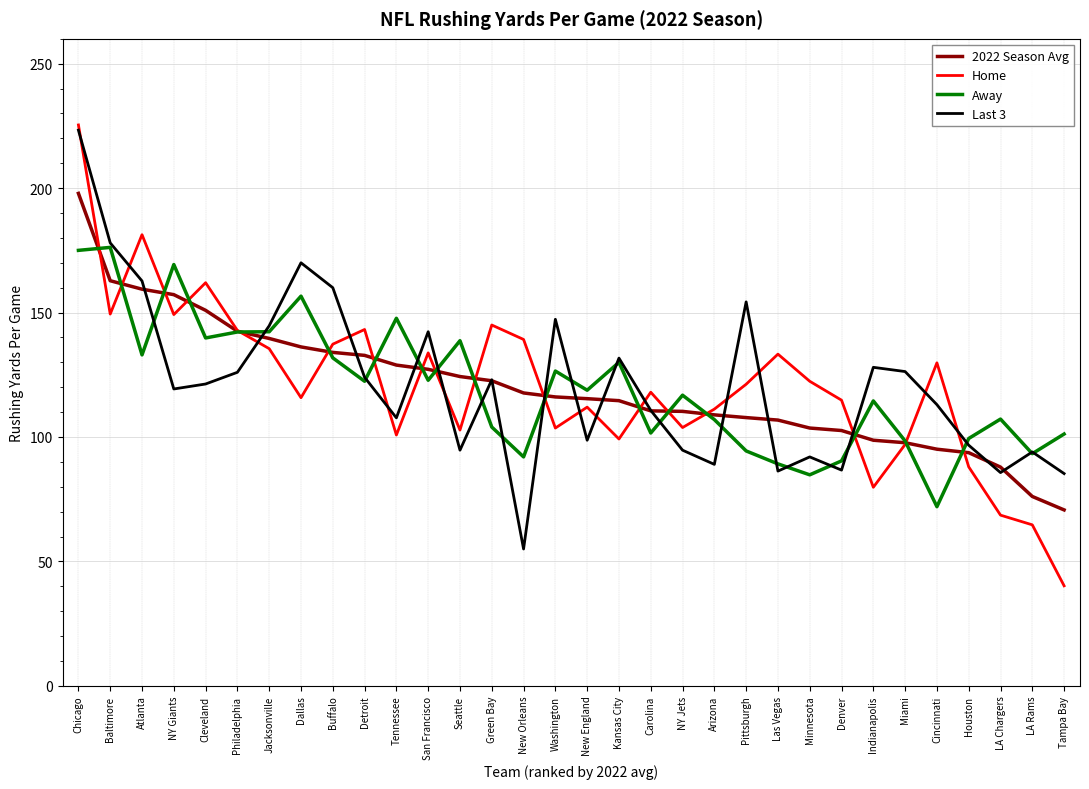

True or false: Home has a value of 54.1 at Houston.

False